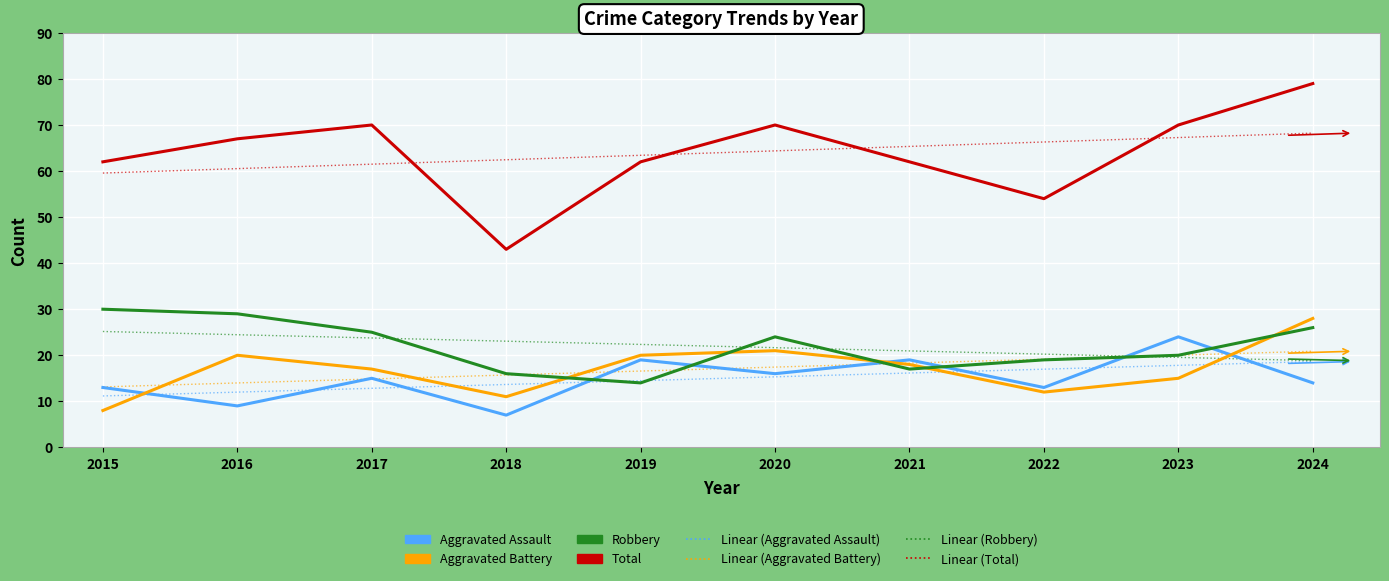

True or false: Total and Aggravated Battery intersect in this chart.

False